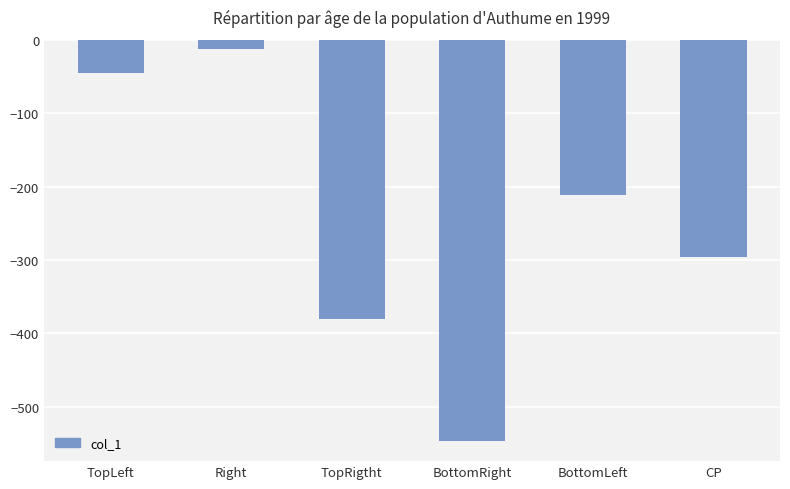

List the labels in order of value, smallest first.

BottomRight, TopRigtht, CP, BottomLeft, TopLeft, Right